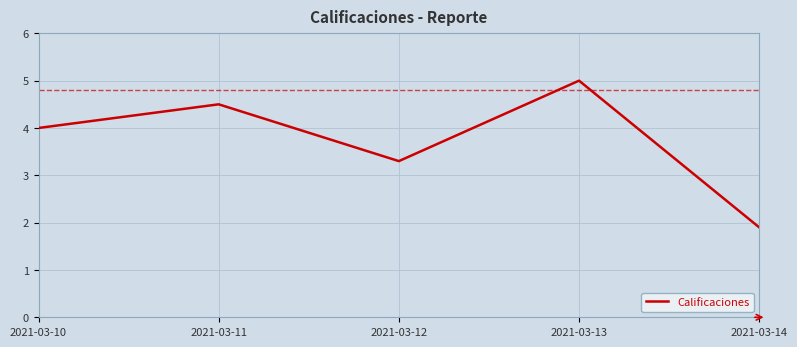

What is the approximate value at 2021-03-12?

3.3